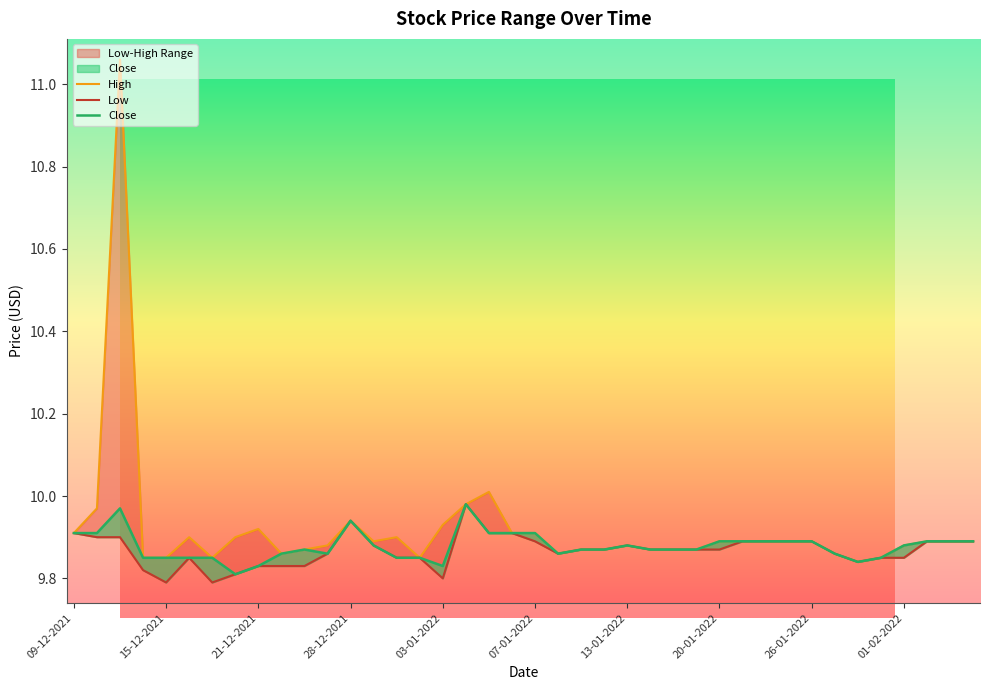

What is the label of the 25th point from the right?

31-12-2021